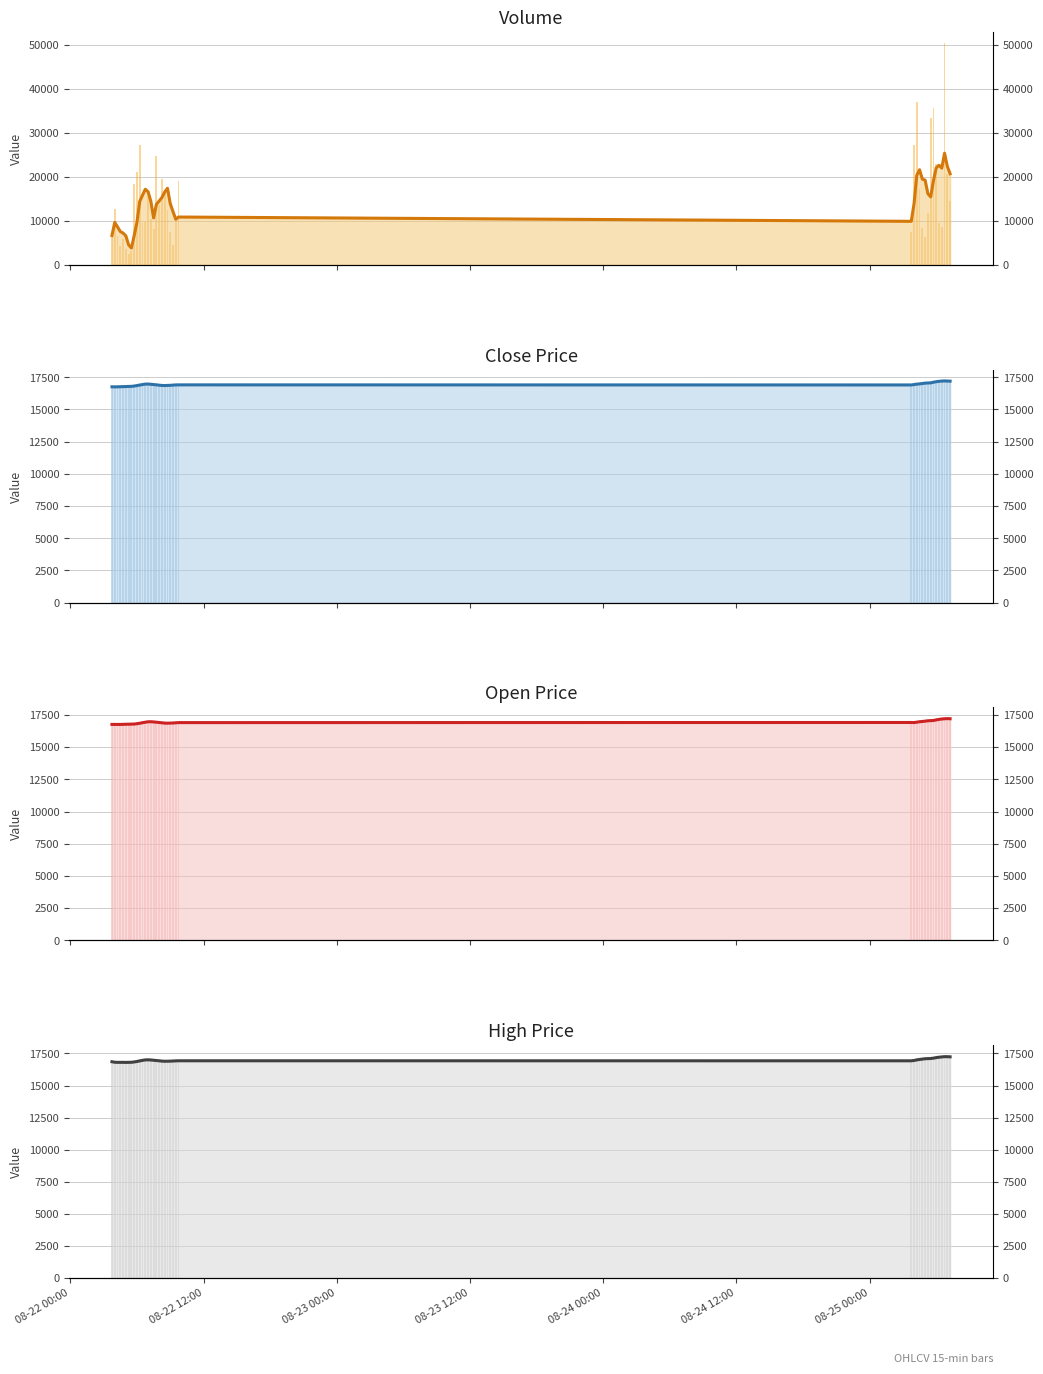

How many bars are there in total?

160